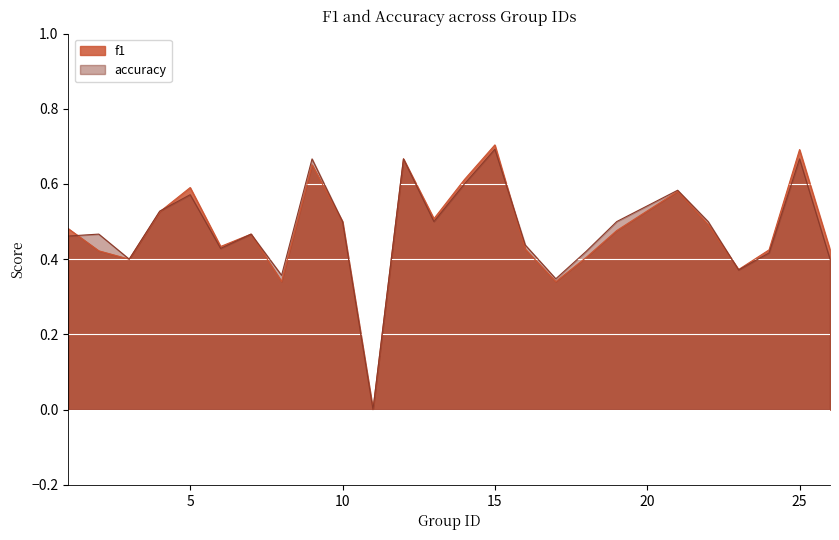

What is the total value across all series at 21?

1.2